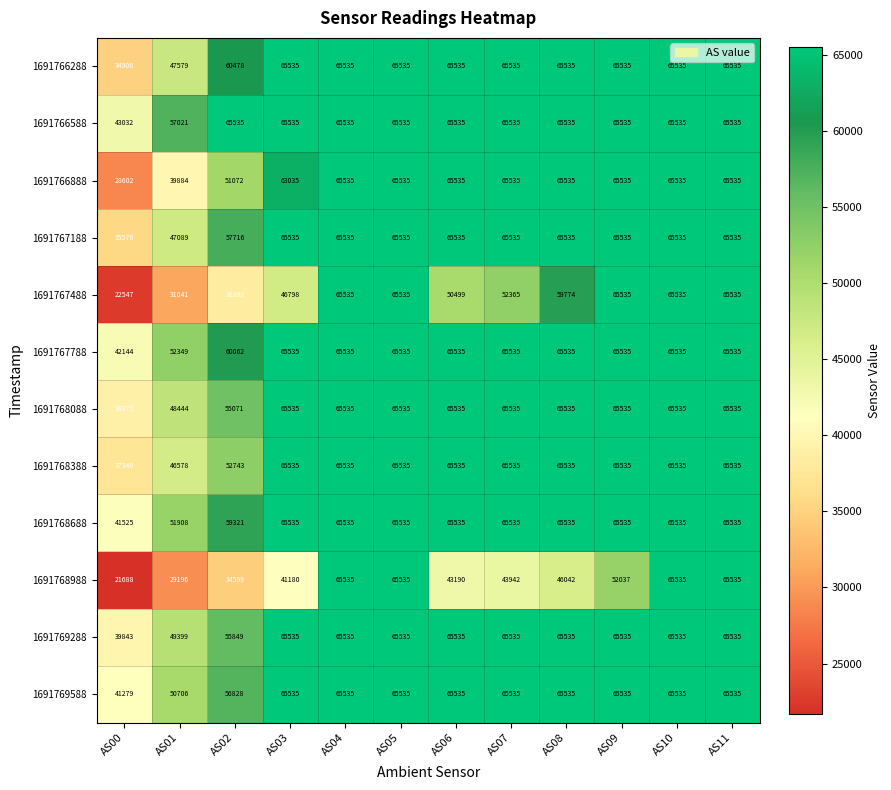

At which label is 1691769588 closest to 53407?

AS01